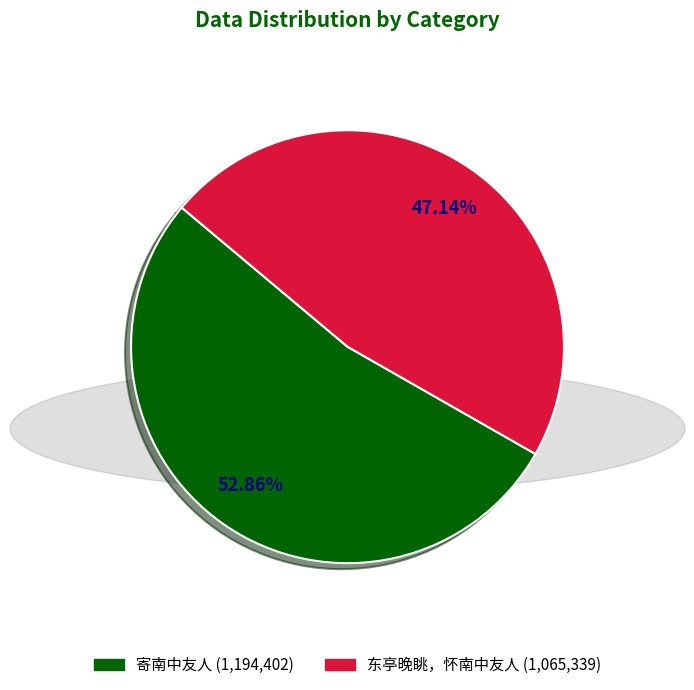

Is there any slice that represents more than half of the pie?

Yes